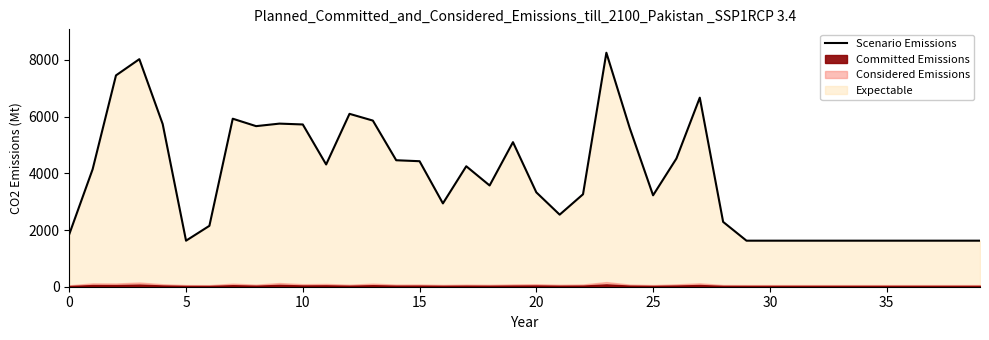

At which category does the chart reach its peak across all series?

23